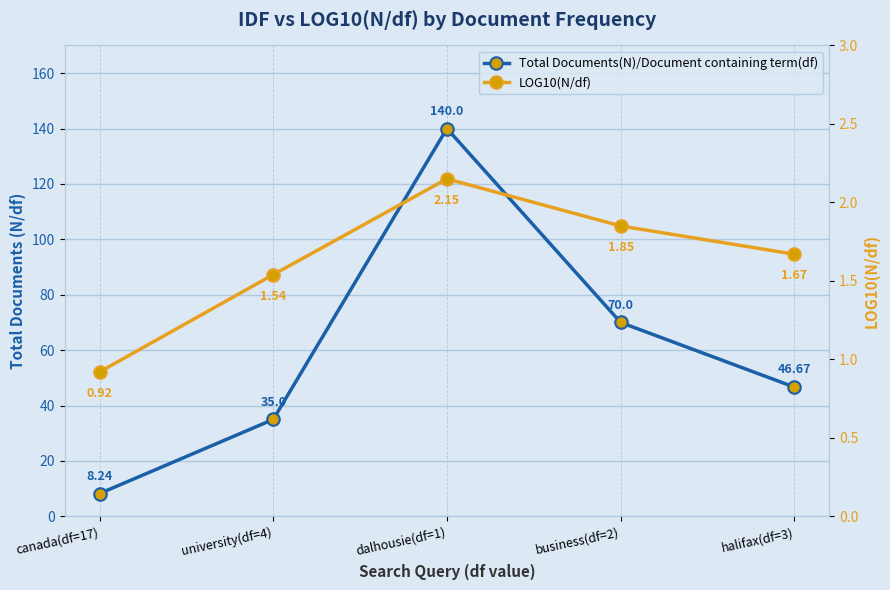

Is it true that Total Documents(N)/Document containing term(df) equals 46.7 at halifax(df=3)?

True